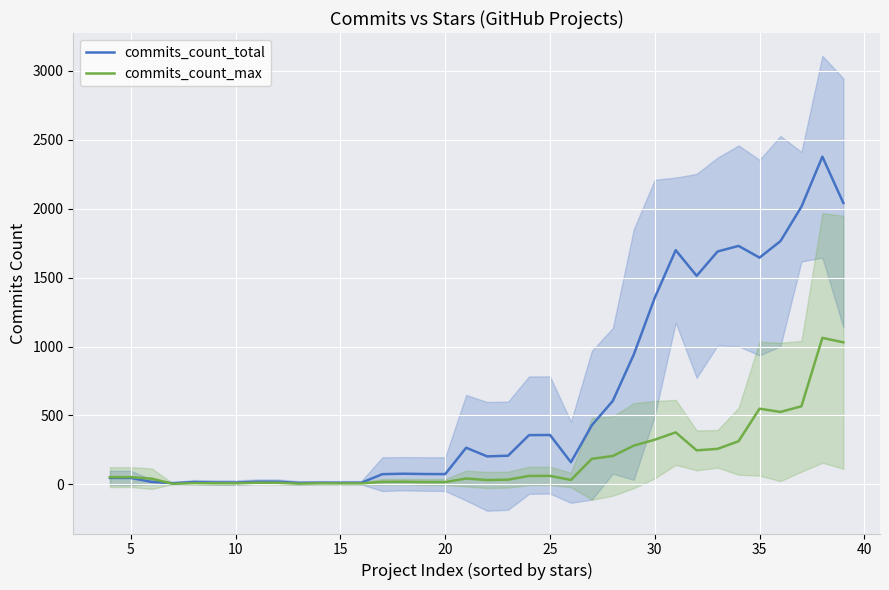

What is the value of the commits_count_max point at the 30th from the left?

258.2